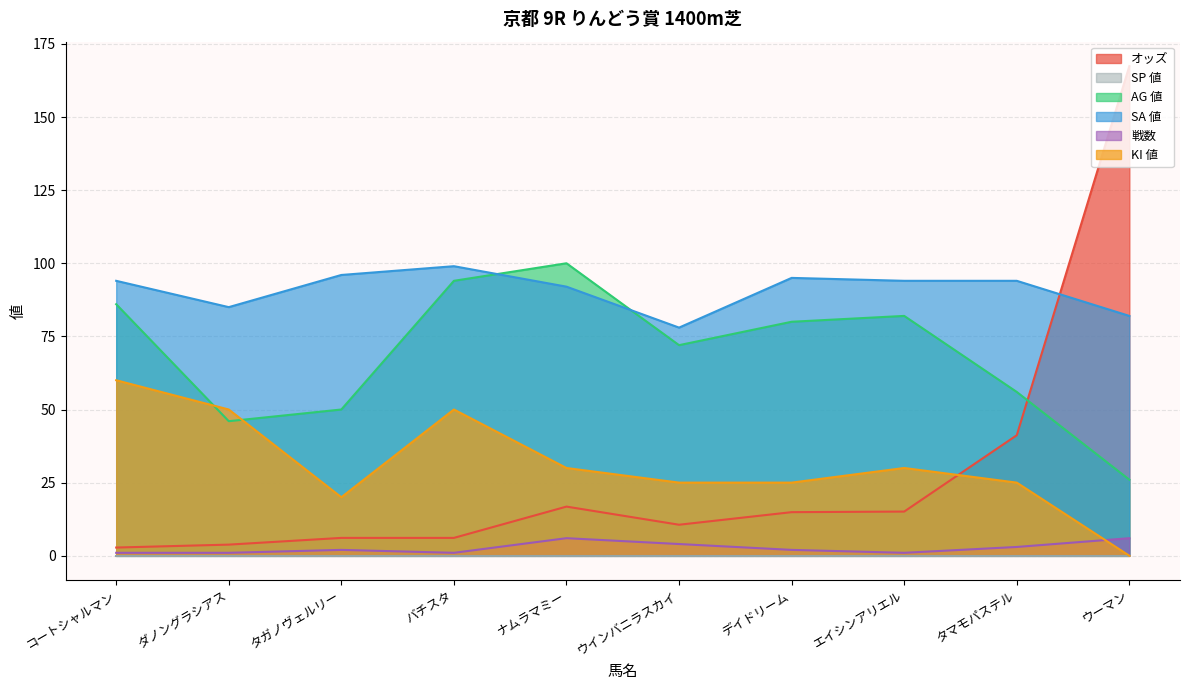

Between ナムラマミー and バチスタ, which is larger?

ナムラマミー